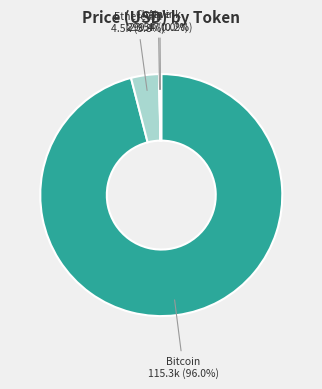

Is there any slice that represents more than half of the pie?

Yes